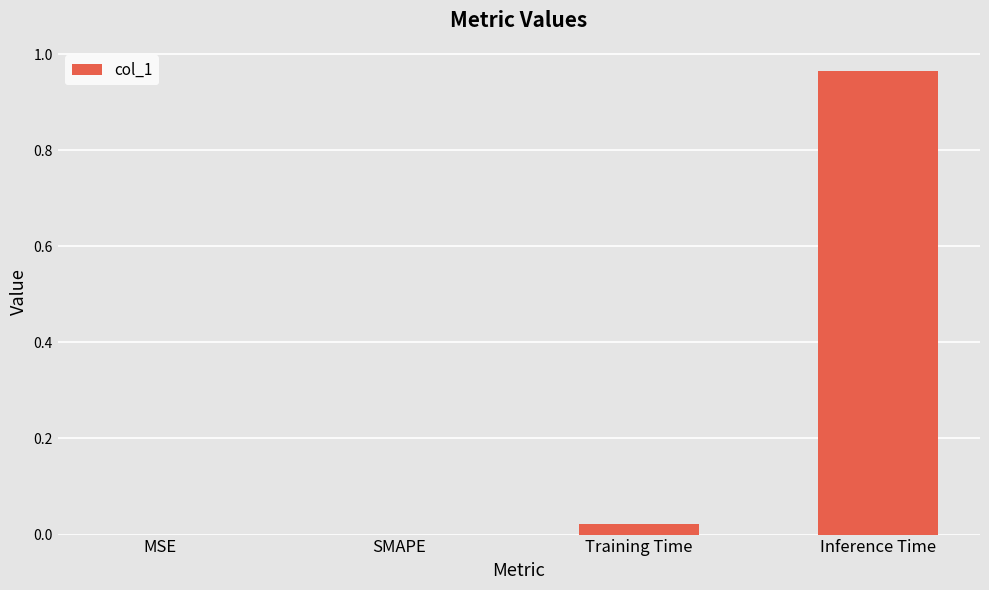

The value at SMAPE is 0.0. True or false?

True